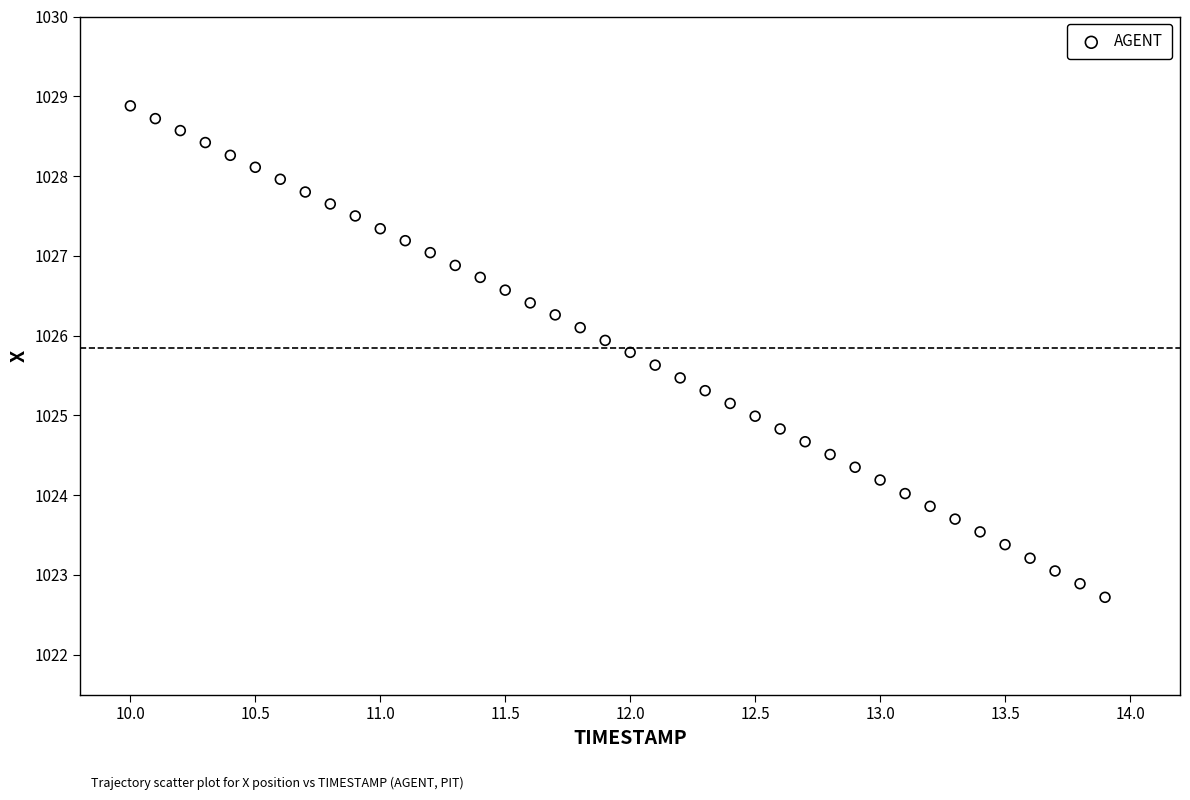

What is the range of Y values (max minus min)?

6.2